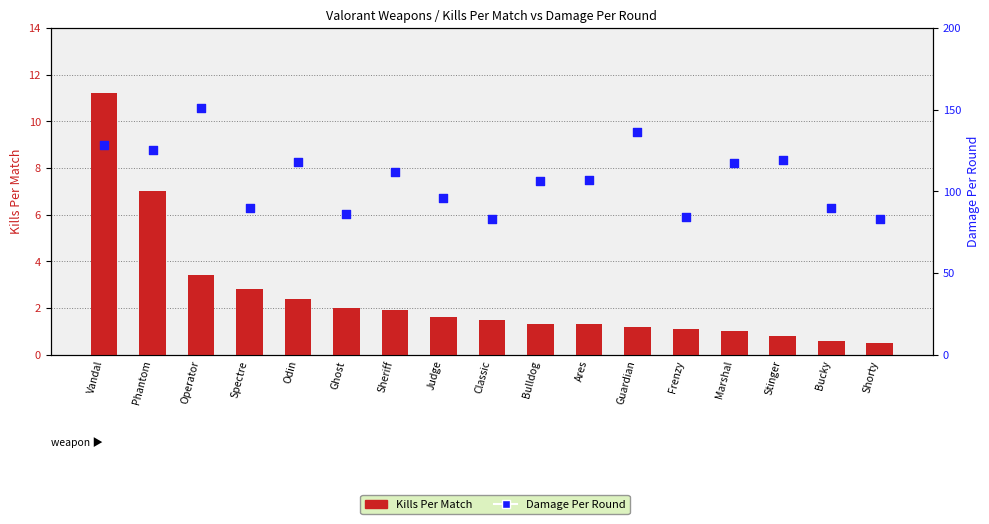

At which category is the sum across all series the highest?

Operator